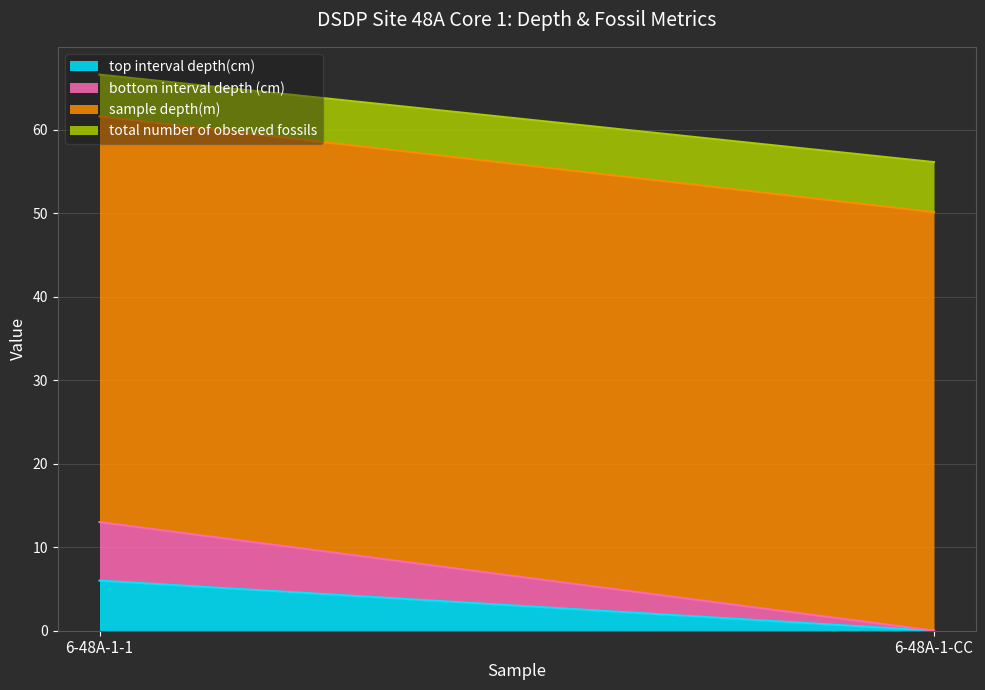

What is the sum of the bottom interval depth (cm) values at 6-48A-1-1 and 6-48A-1-CC?

7.0